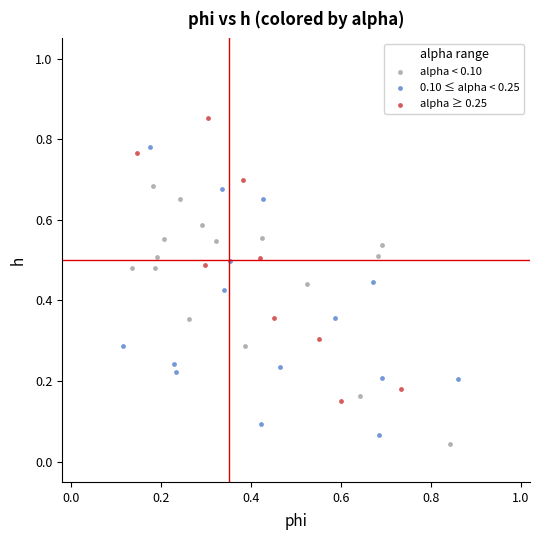

Which series reaches the minimum Y coordinate?

alpha < 0.10